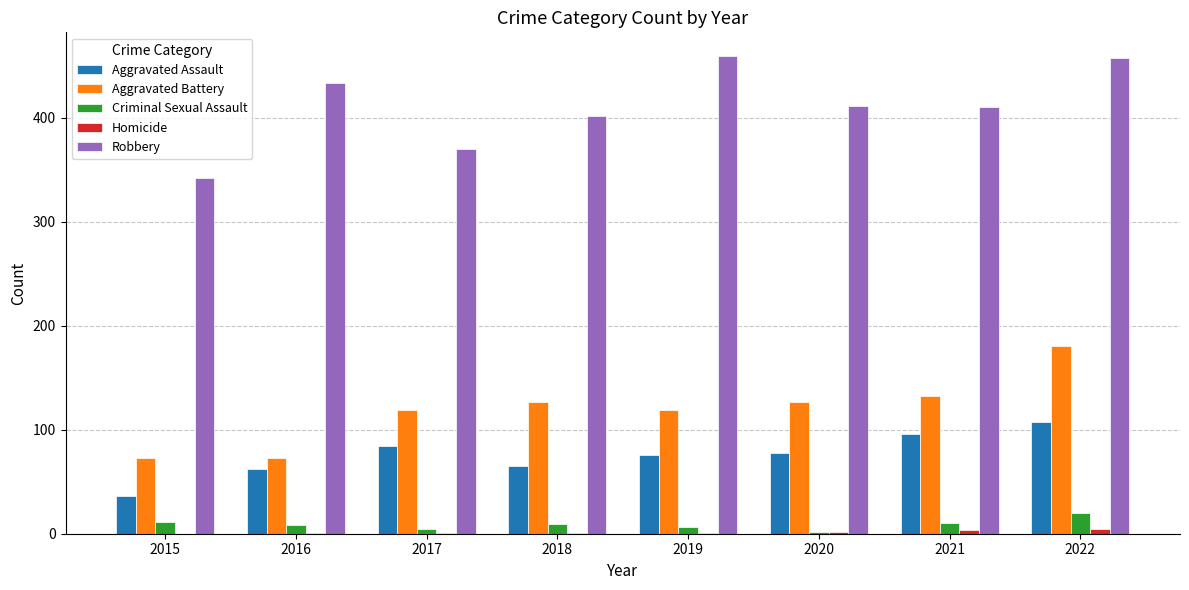

Which series changed the most between 2020 and 2022?

Aggravated Battery